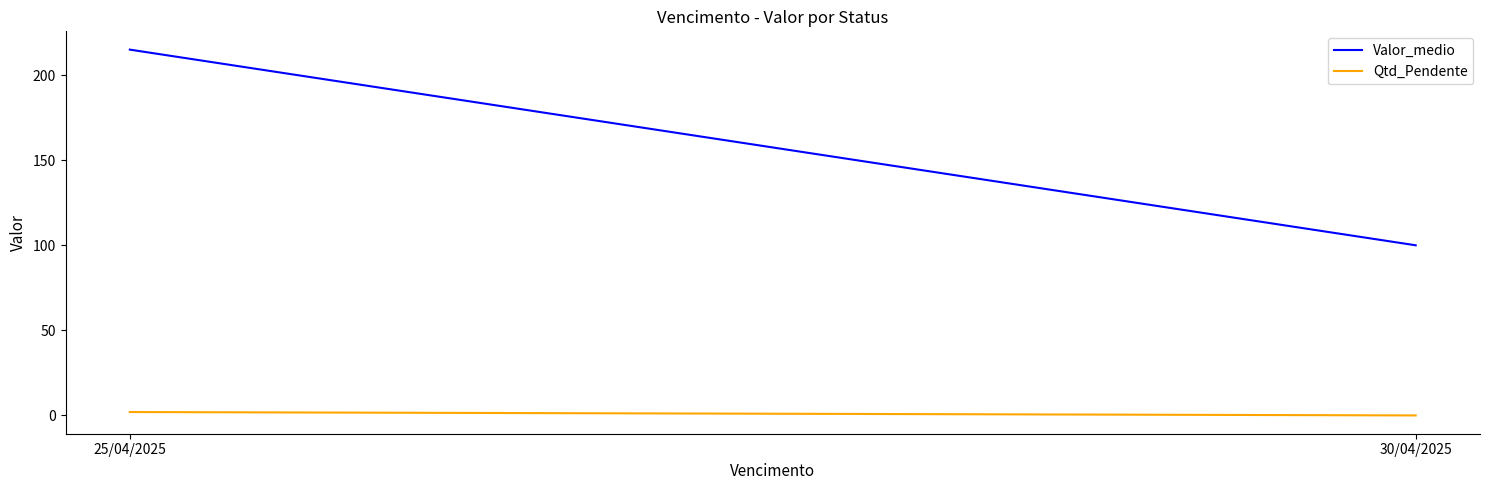

What is the label of the 1st point from the right?

30/04/2025